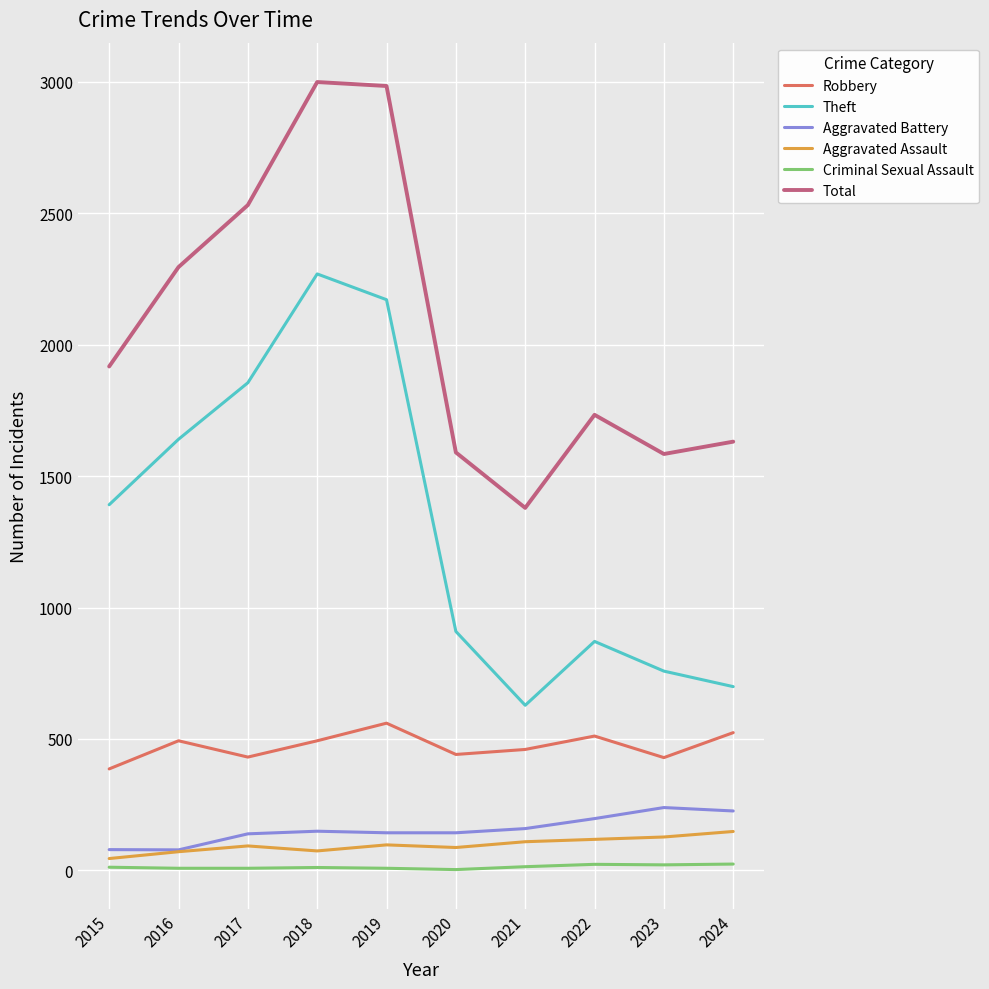

What is the approximate value of Aggravated Battery at 2015, to the nearest 10?

80